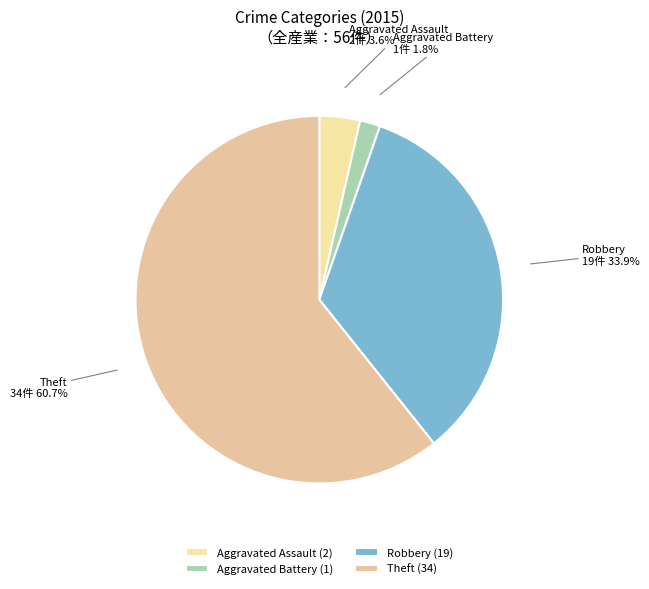

Rank the categories by value from highest to lowest.

Theft, Robbery, Aggravated Assault, Aggravated Battery